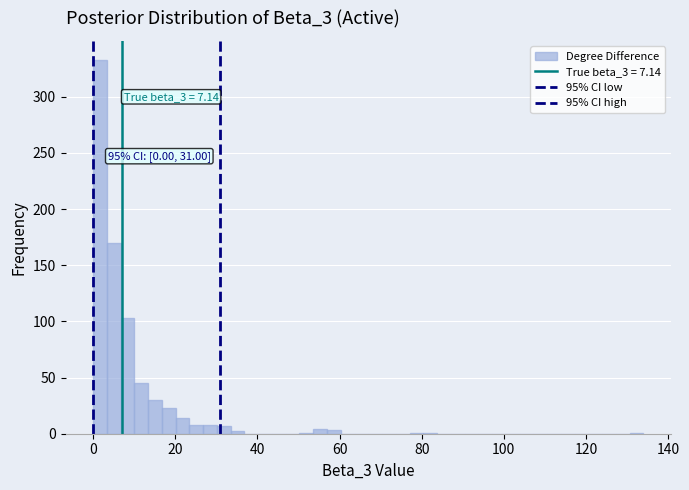

Around what value on the x-axis is the tallest bar? Give the approximate position of its centre, as read against the axis.

2